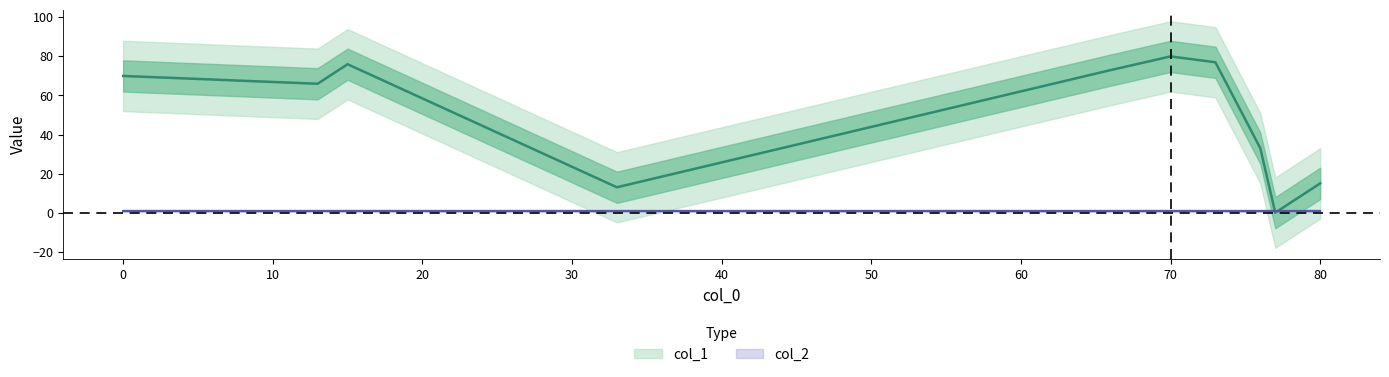

What is the approximate value of col_2 at 66?

1